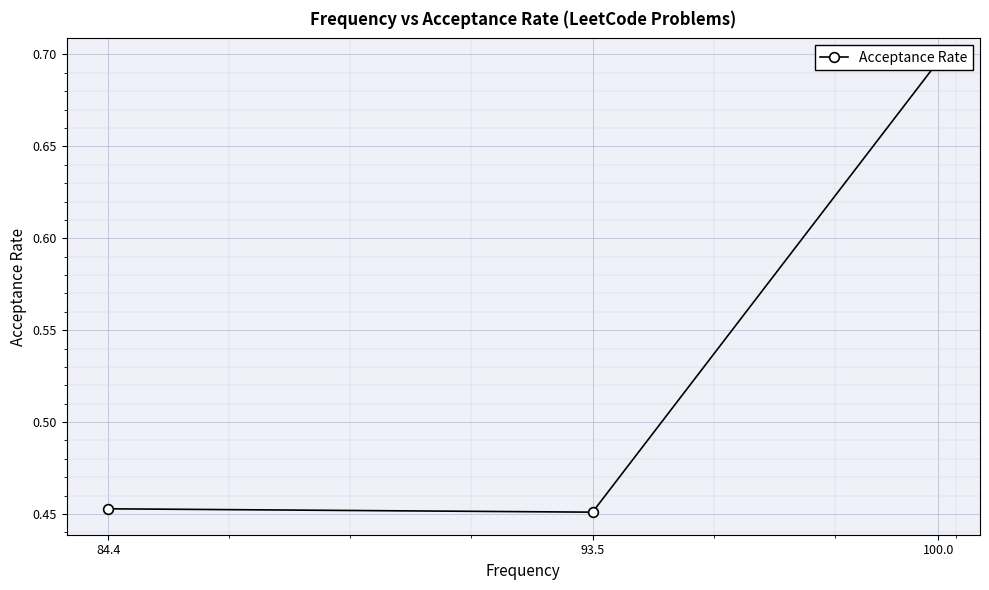

How many lines are shown in the chart?

1